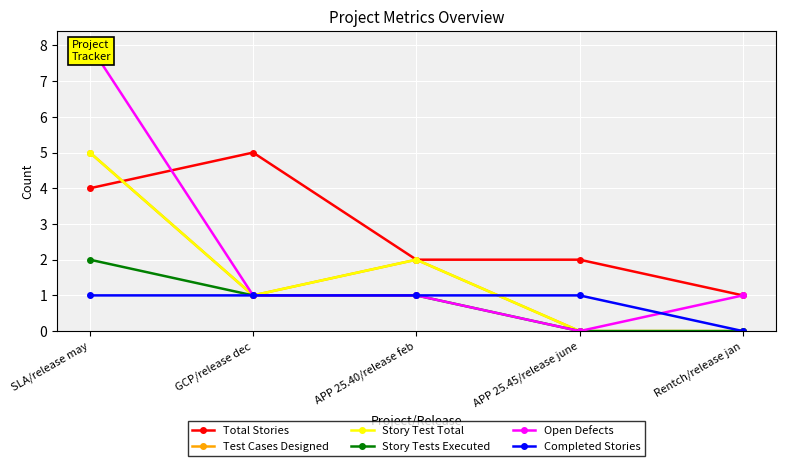

Is the value of Total Stories at SLA/release may greater than the value of Completed Stories at APP 25.40/release feb?

Yes